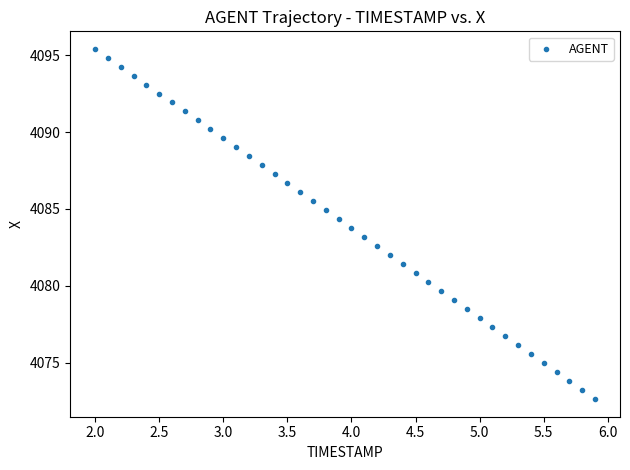

What is the range of Y values (max minus min)?

22.8